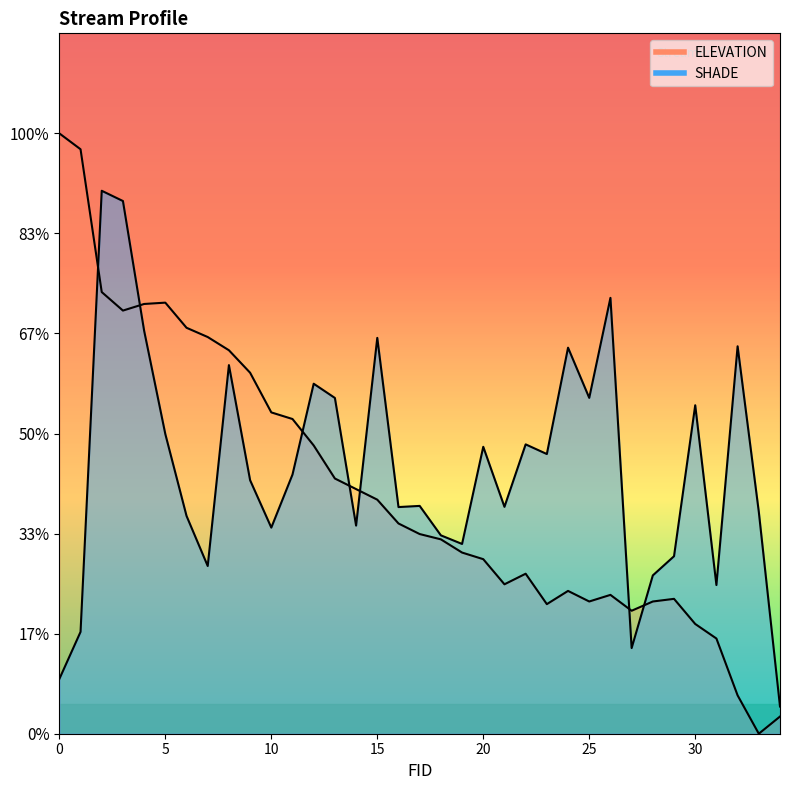

Reading right to left, what are all the values shown in this chart?

ELEVATION: 34=0.0	33=0.0	32=0.0	31=0.0	30=0.1	29=0.1	28=0.1	27=0.1	26=0.1	25=0.1	24=0.1	23=0.1	22=0.1	21=0.1	20=0.1	19=0.1	18=0.1	17=0.1	16=0.1	15=0.1	14=0.1	13=0.1	12=0.1	11=0.2	10=0.2	9=0.2	8=0.2	7=0.2	6=0.2	5=0.2	4=0.2	3=0.2	2=0.2	1=0.3	0=0.3
SHADE: 34=0.0	33=0.1	32=0.2	31=0.1	30=0.2	29=0.1	28=0.1	27=0.0	26=0.2	25=0.2	24=0.2	23=0.1	22=0.1	21=0.1	20=0.1	19=0.1	18=0.1	17=0.1	16=0.1	15=0.2	14=0.1	13=0.2	12=0.2	11=0.1	10=0.1	9=0.1	8=0.2	7=0.1	6=0.1	5=0.1	4=0.2	3=0.3	2=0.3	1=0.1	0=0.0